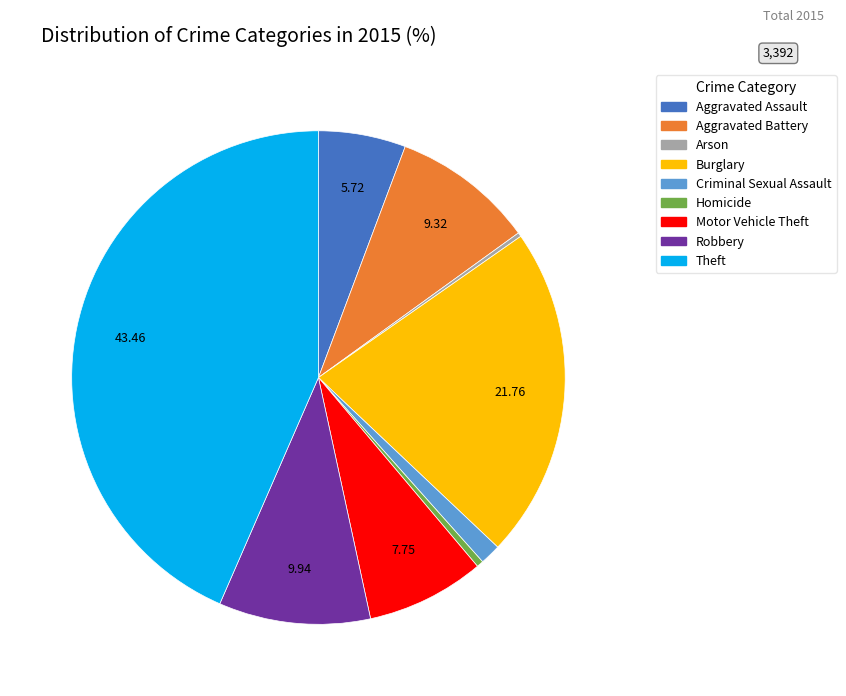

Which has a higher value, Burglary or Aggravated Battery?

Burglary